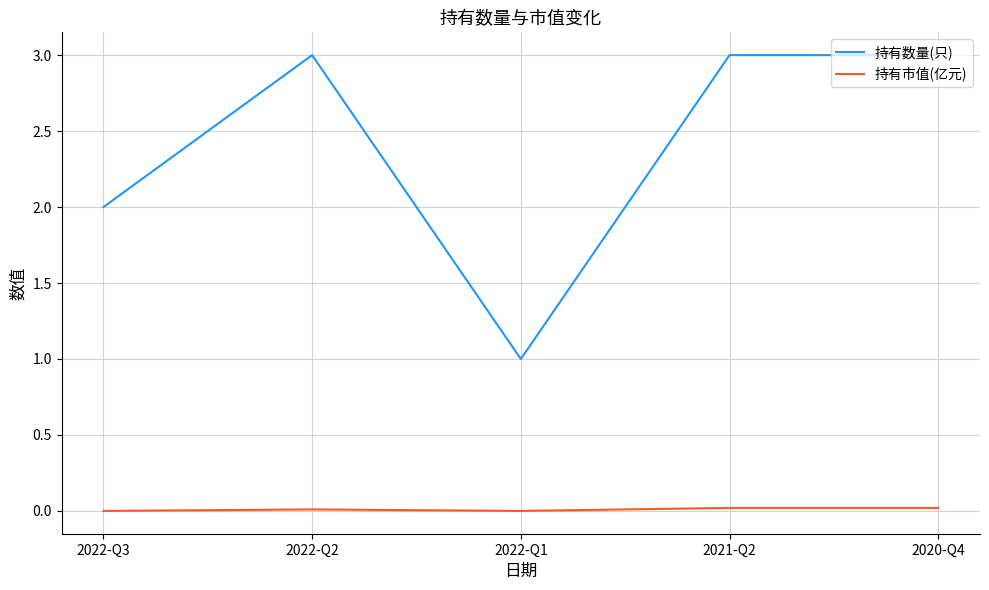

Which series changed the most between 2022-Q3 and 2022-Q1?

持有数量(只)